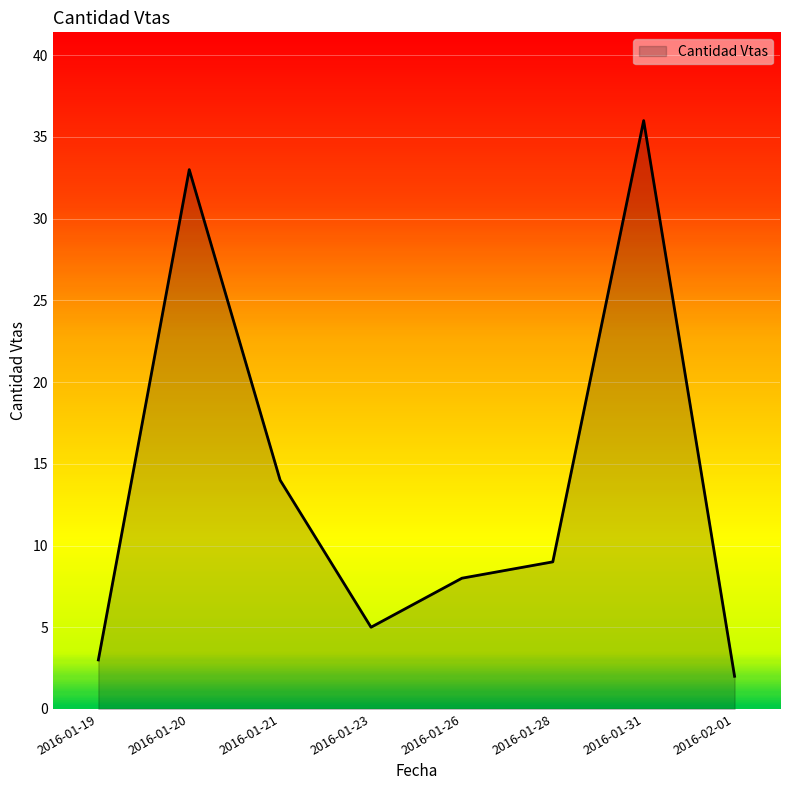

What position from the right is 2016-01-20?

7